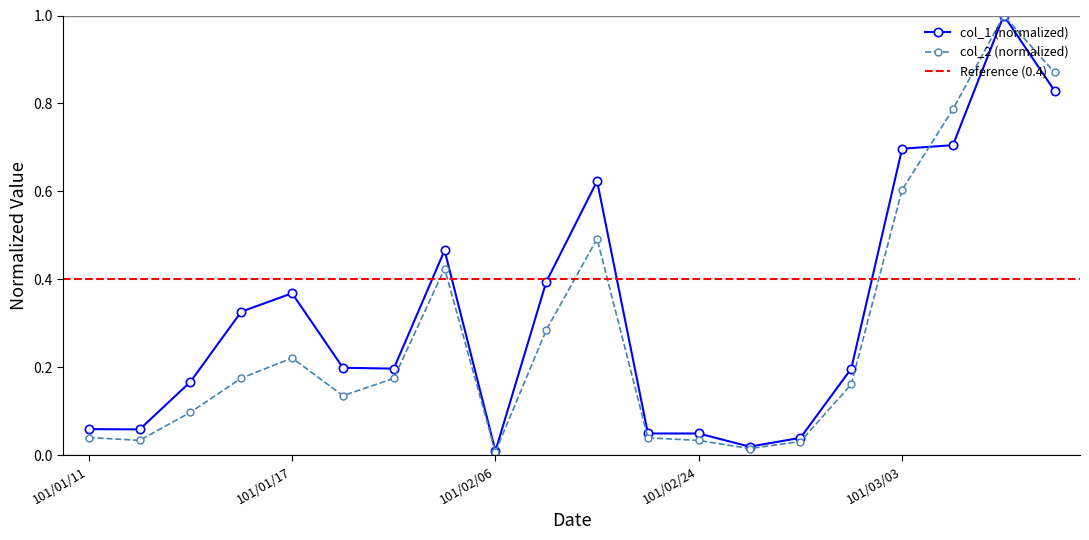

True or false: col_2 has a value of 0.0 at 101/02/22.

False